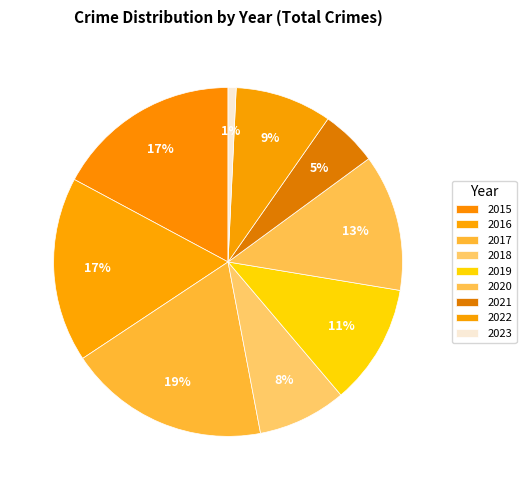

How many slices are in this pie chart?

9